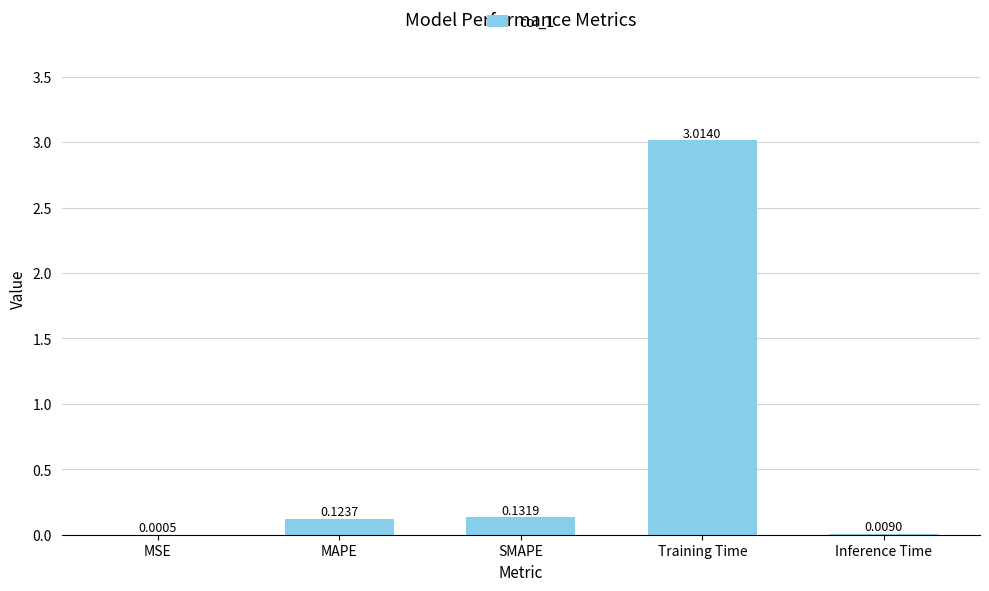

At which label is the value closest to 1?

SMAPE